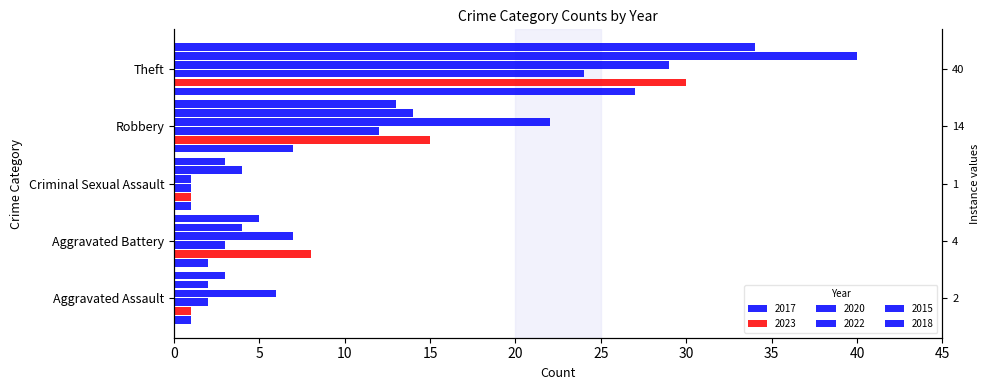

Between Robbery and Theft, which series saw the biggest shift?

2015